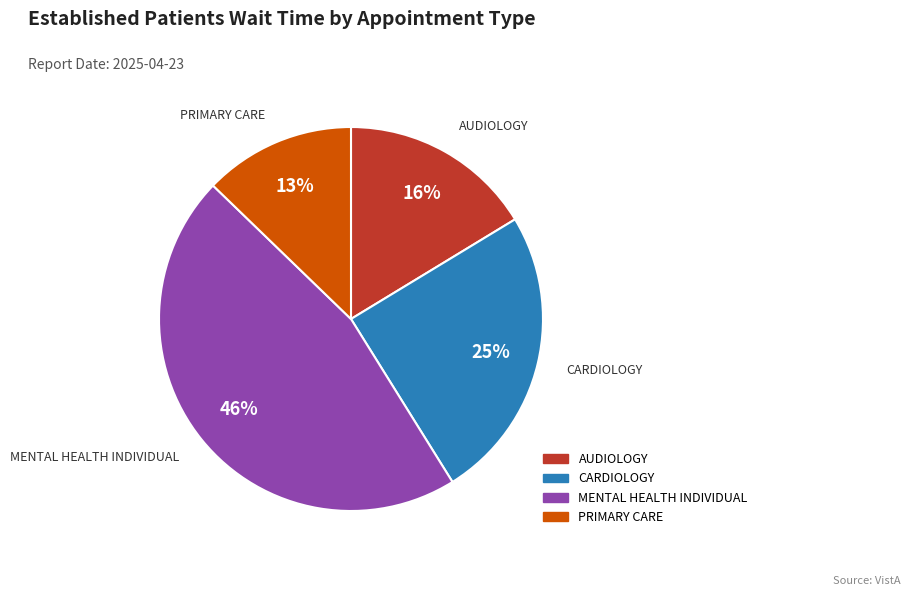

To the nearest percent, what is the difference between the largest and smallest slice percentages?

33%